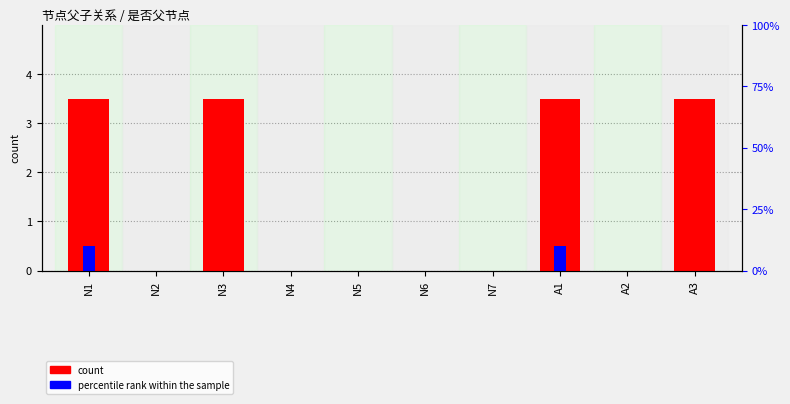

Count the count values in the range 0 to 3.

6